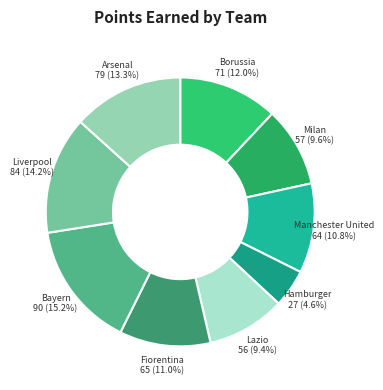

How many segments does this pie chart have?

9